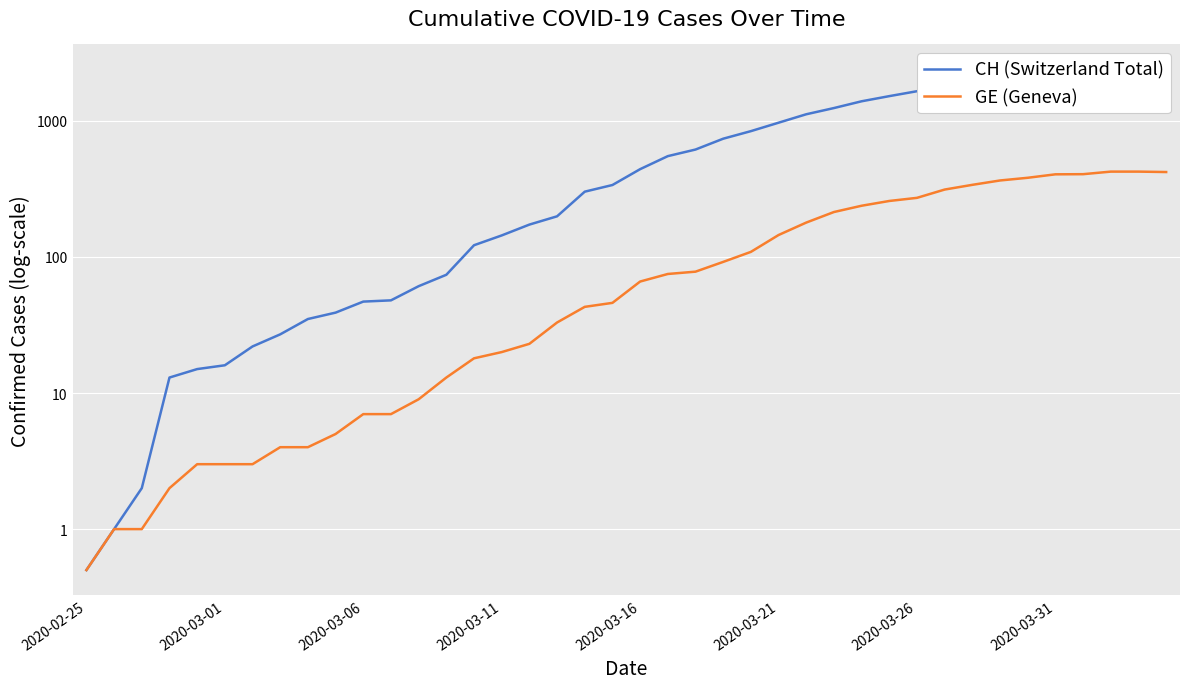

Which series has the widest spread of values?

CH (Switzerland Total)